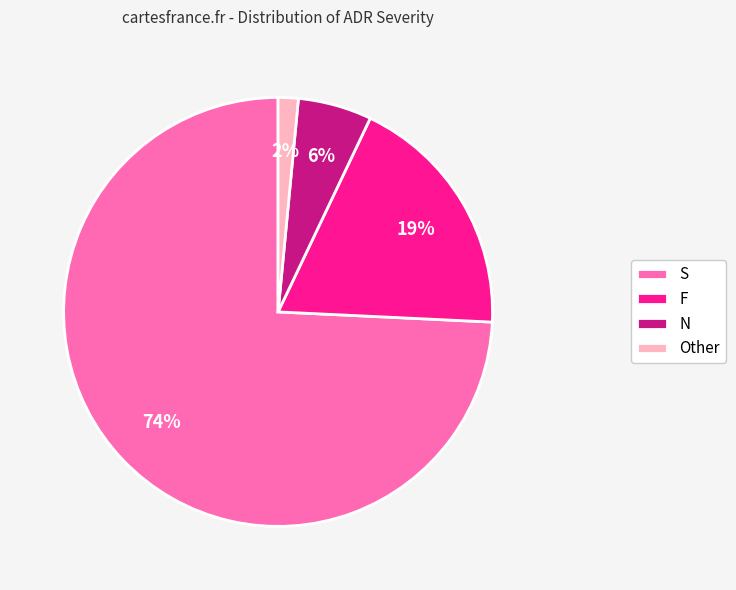

Combined, do S and Other account for over 50%?

Yes